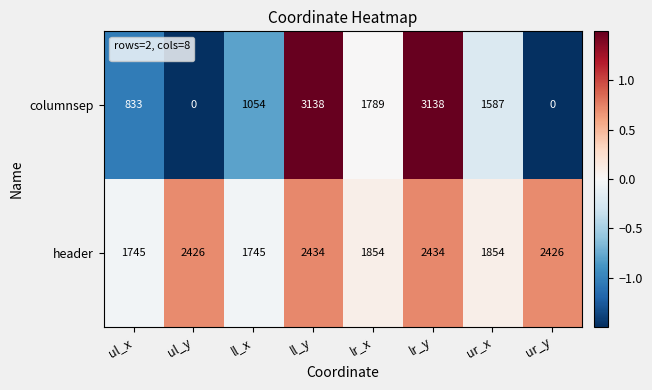

The header series shows 1745 at ul_x. True or false?

True